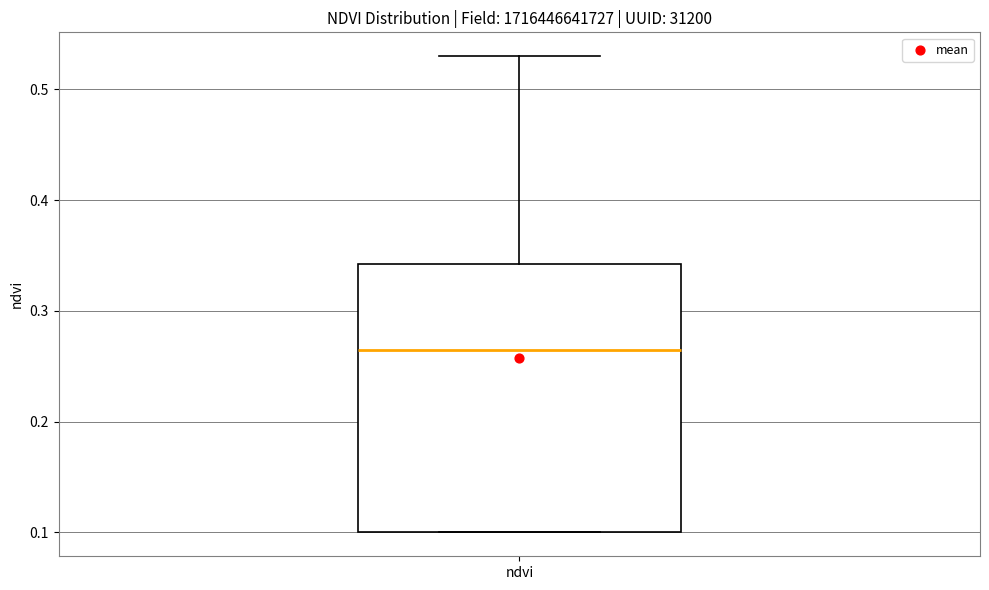

Where does the median line of the box for ndvi sit on the y-axis? The values are not printed on the chart, so give them approximately, as read against the axis.

0.27